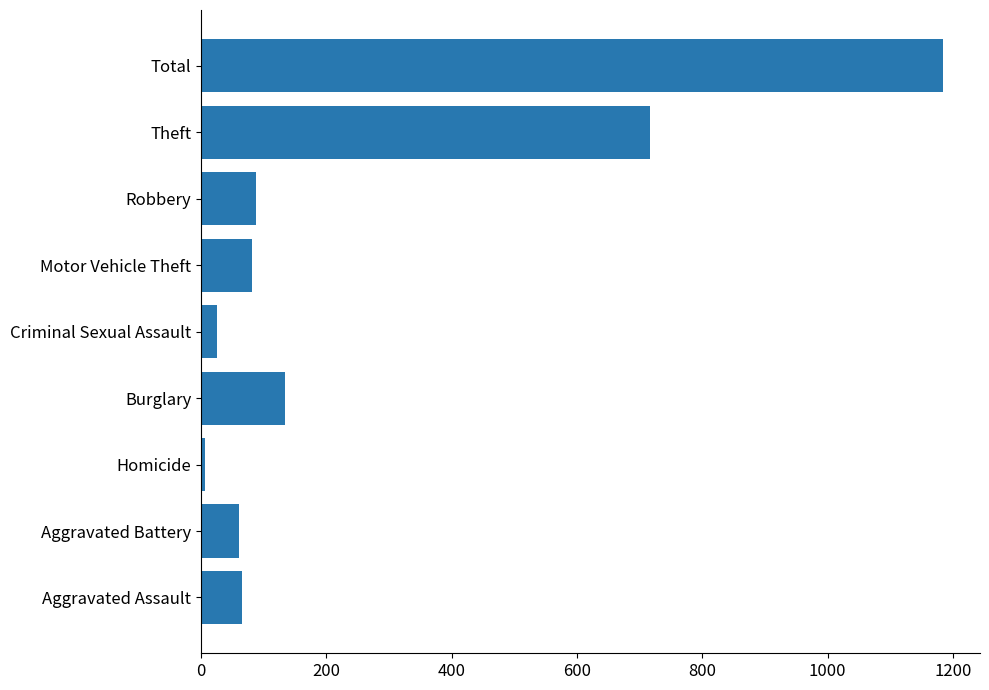

The value at Aggravated Battery is 60. True or false?

True